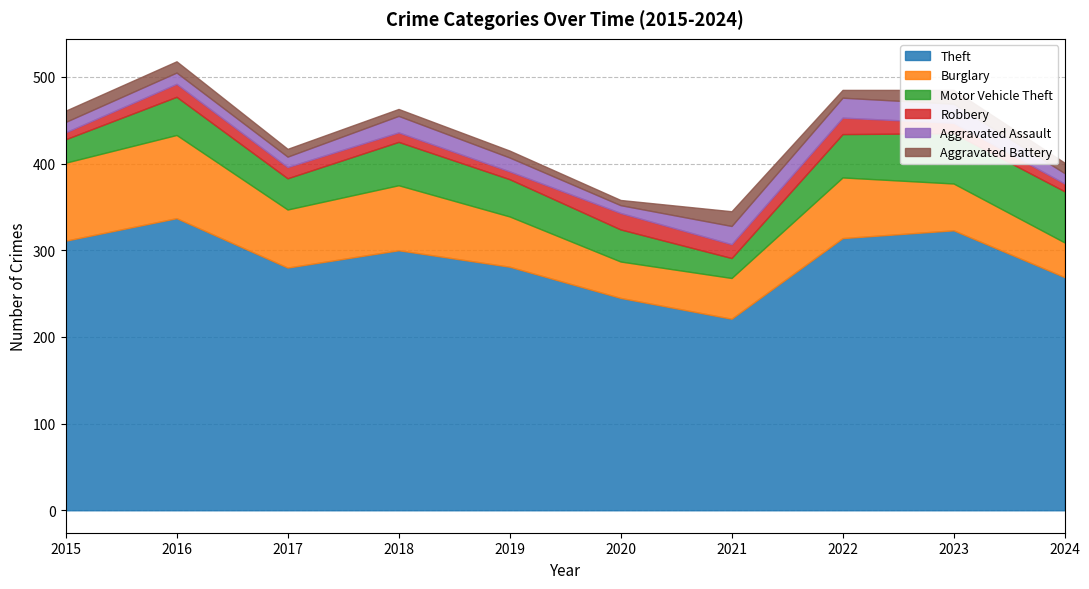

Where is the first local minimum for Robbery?

2019